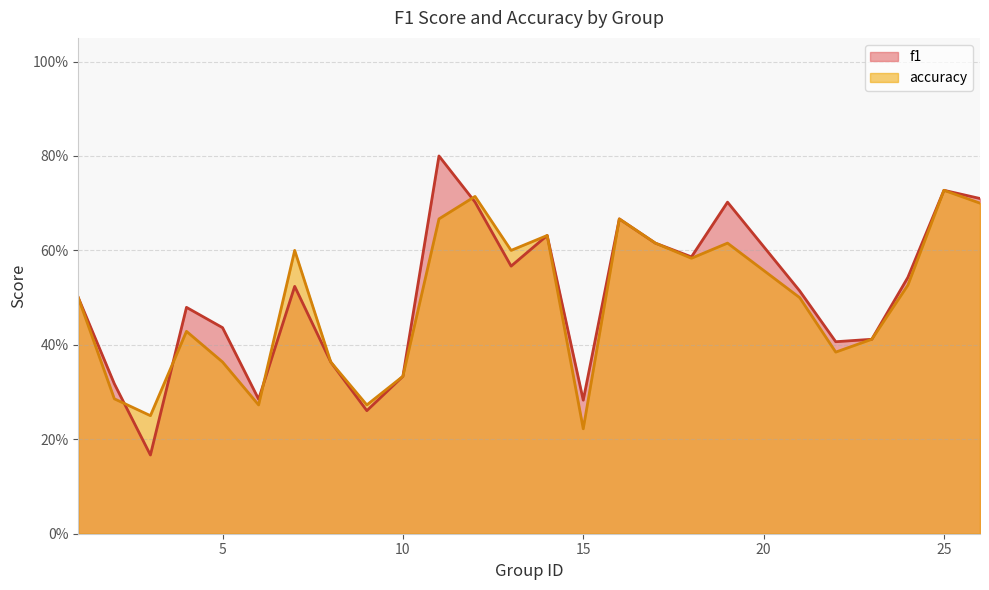

What is the sum of all f1 values?

12.5